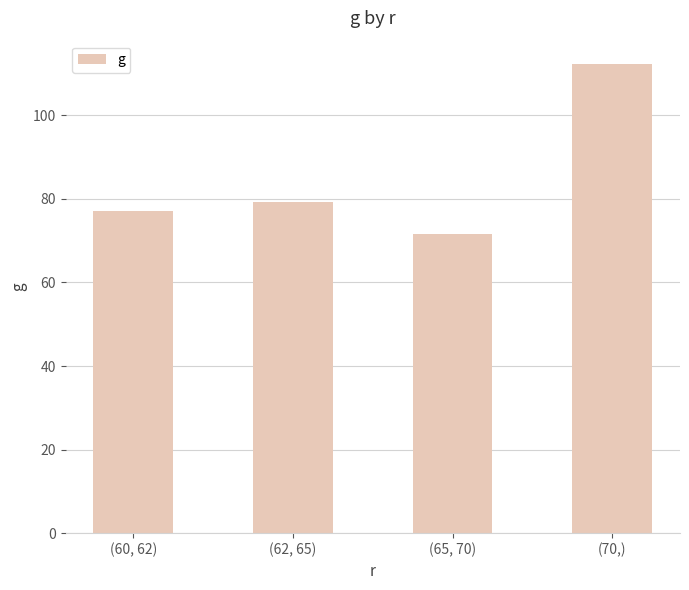

At which label does the data first exceed 79?

(62, 65)